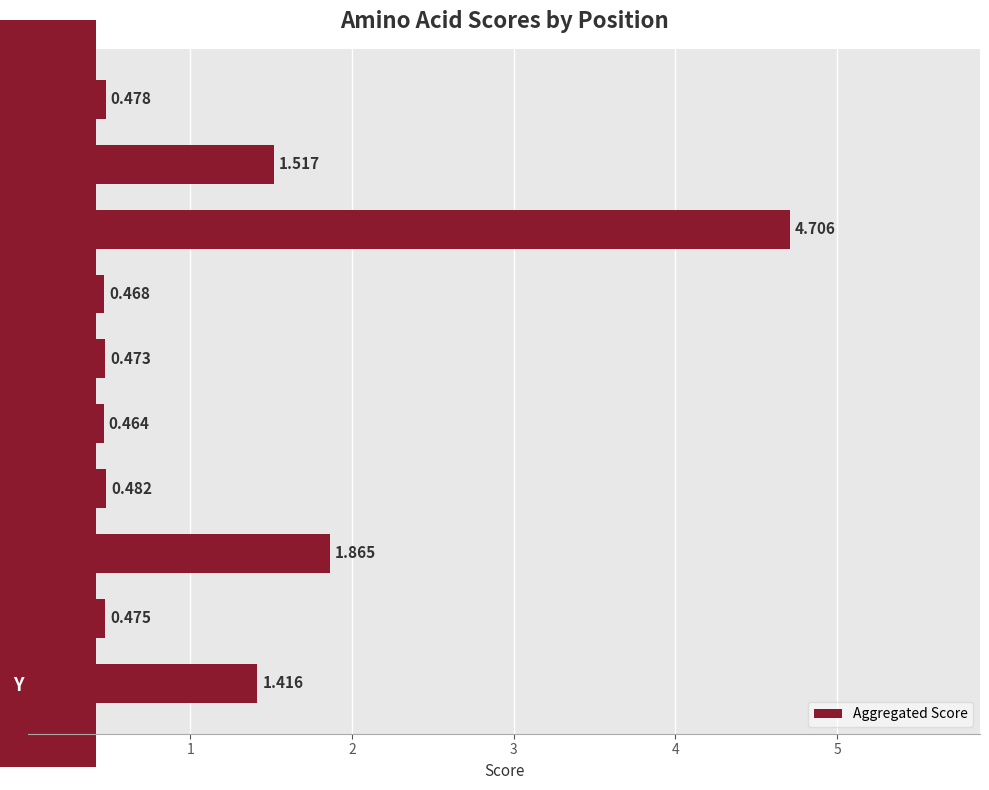

At which category does the chart reach its peak across all series?

G